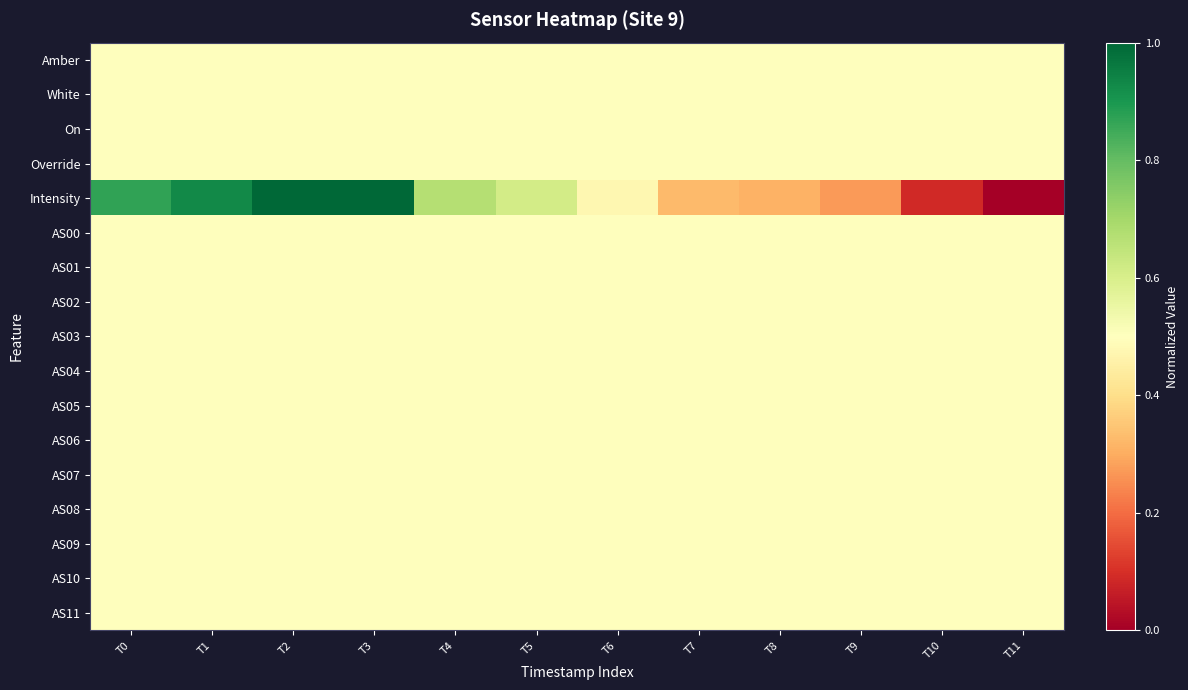

Count the number of categories in the chart.

12